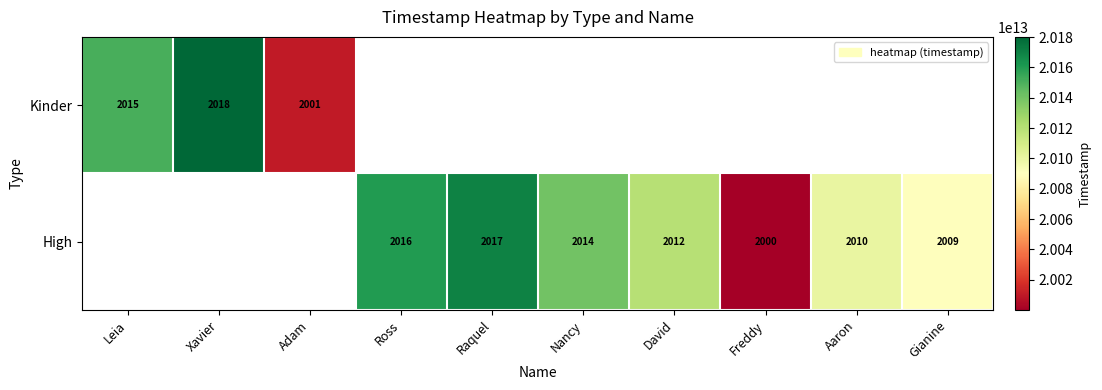

Is the value of High at Freddy greater than the value of Kinder at Xavier?

No